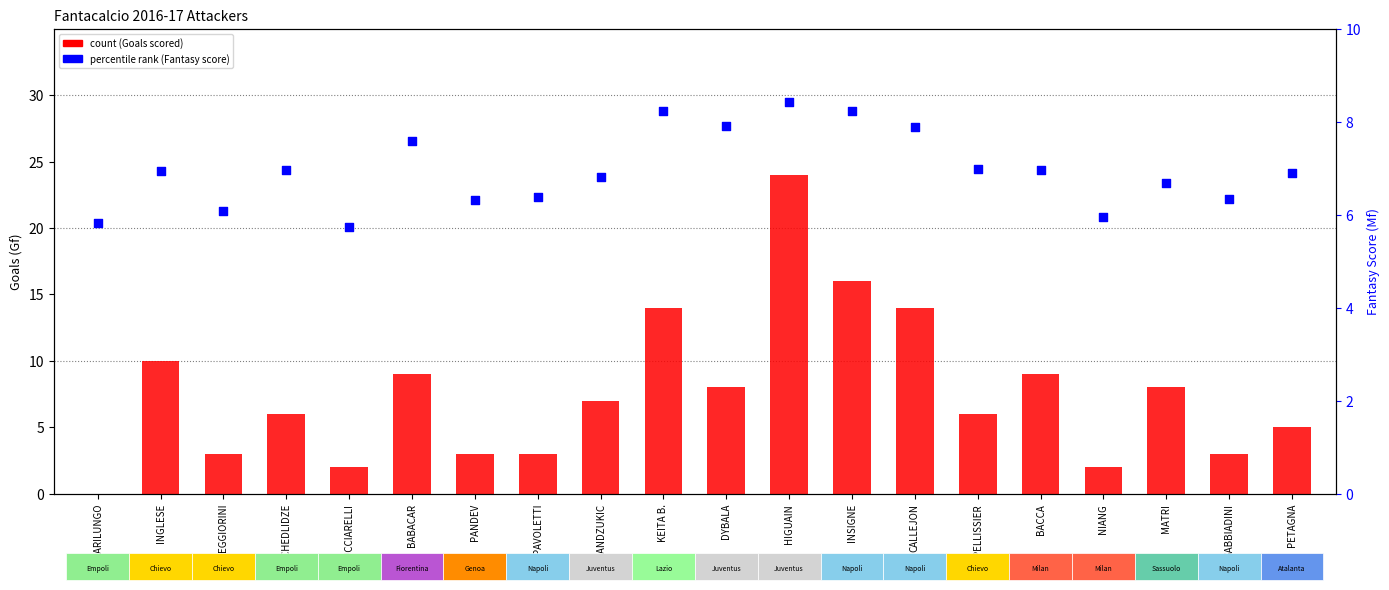

What is the total value across all series at MATRI?

14.7